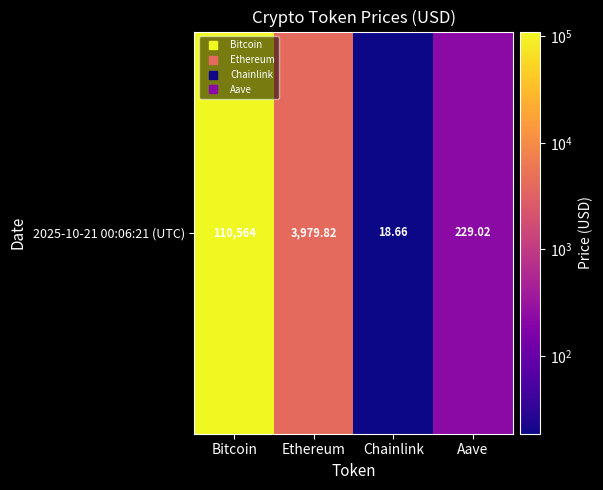

At which category does the chart reach its peak across all series?

Bitcoin